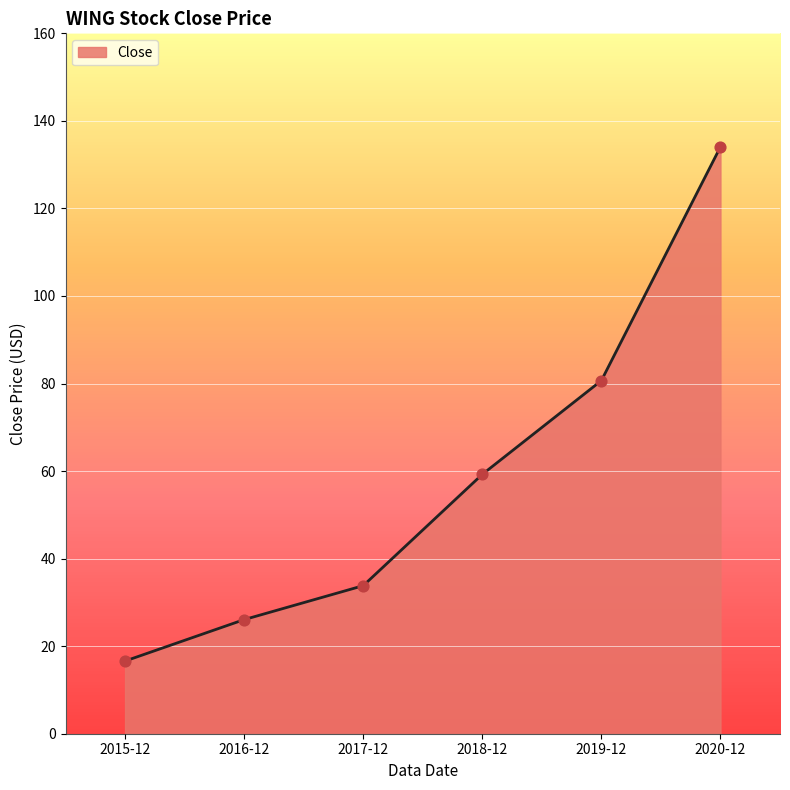

Which has a higher value, 2019-12 or 2018-12?

2019-12